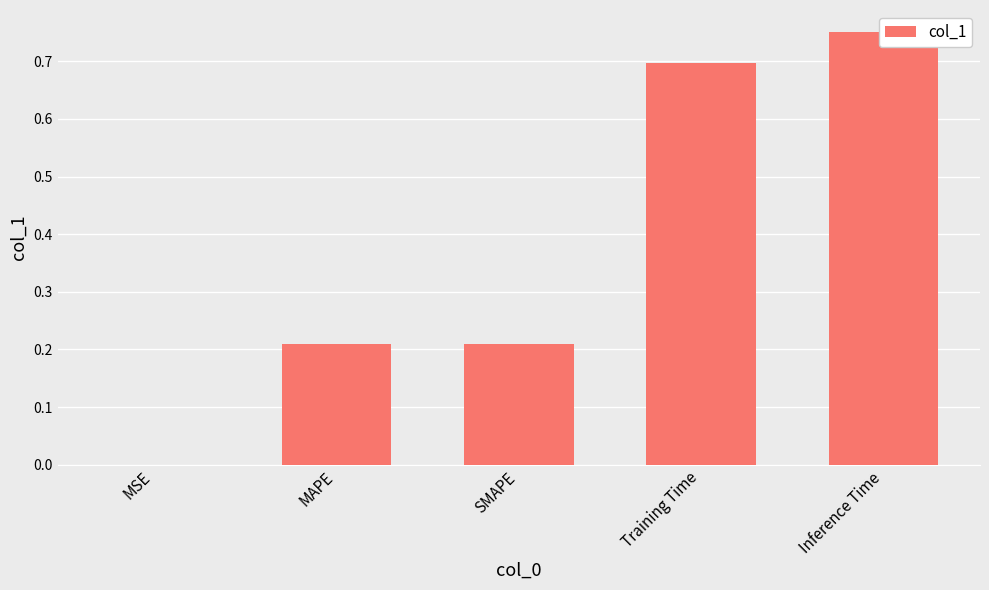

What is the average value?

0.4